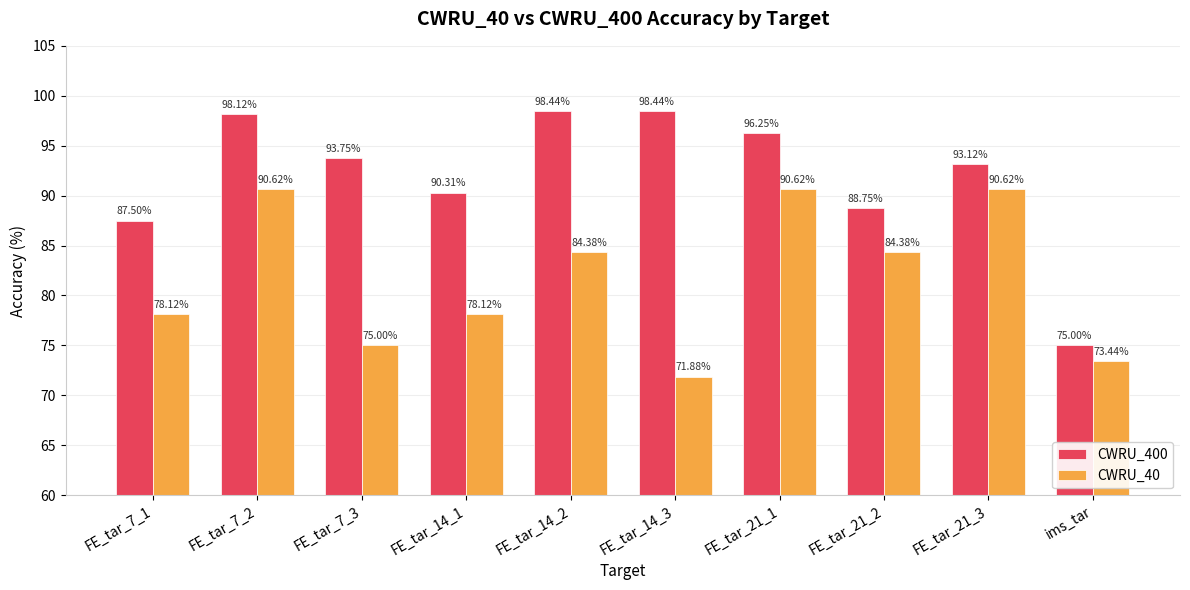

What position from the left is FE_tar_7_2?

2